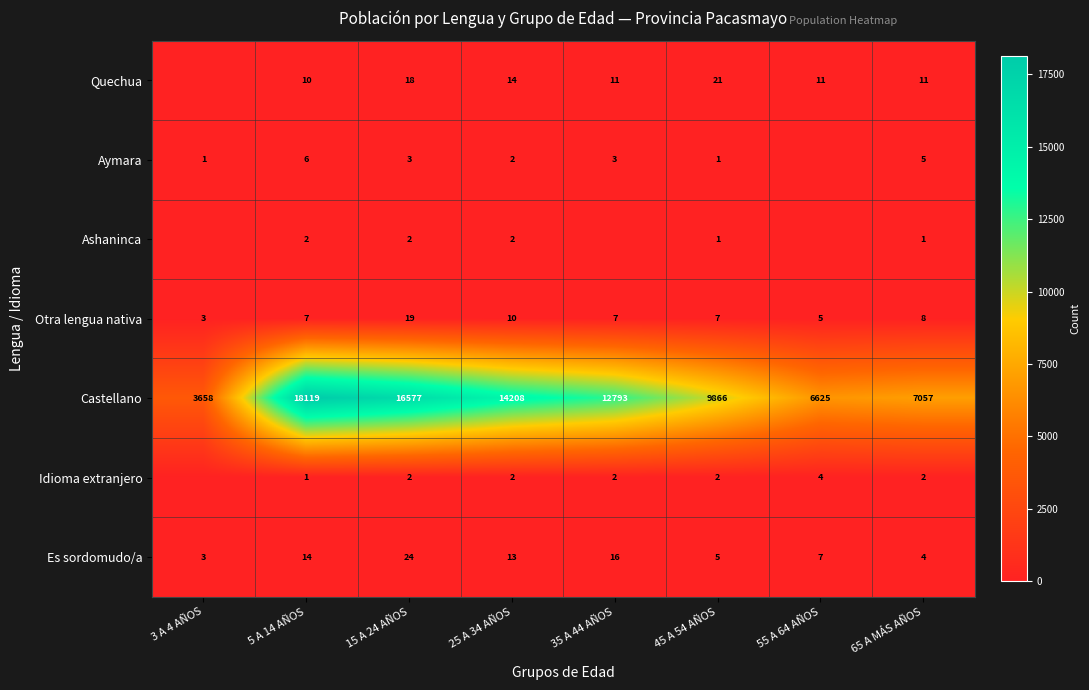

At how many categories does at least one series exceed 9714?

5